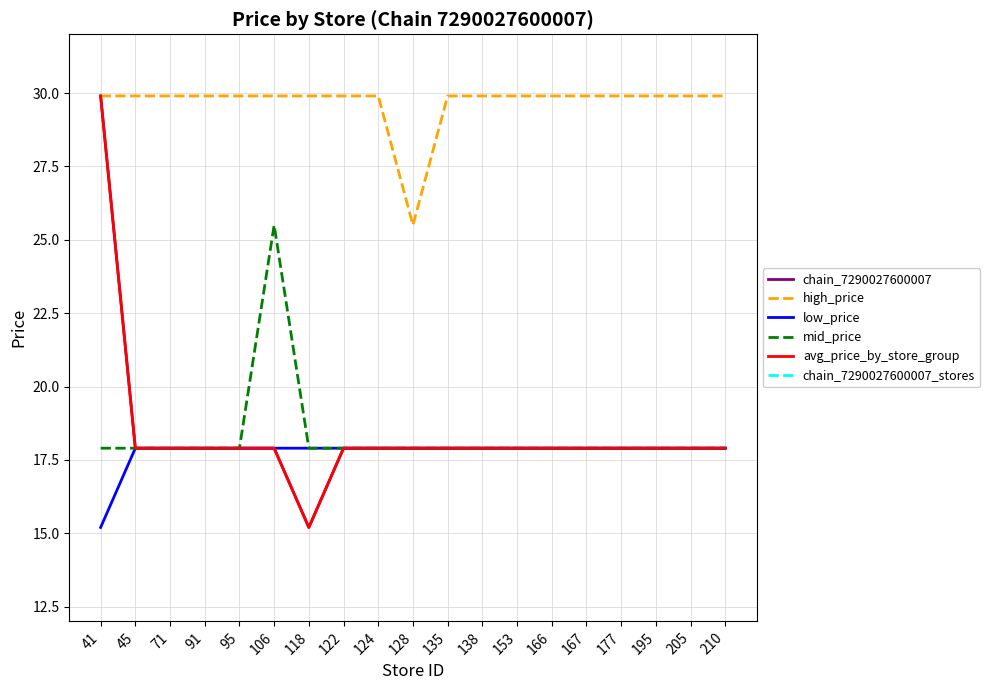

Rank the categories by high_price value from highest to lowest.

41, 45, 71, 91, 95, 106, 118, 122, 124, 135, 138, 153, 166, 167, 177, 195, 205, 210, 128